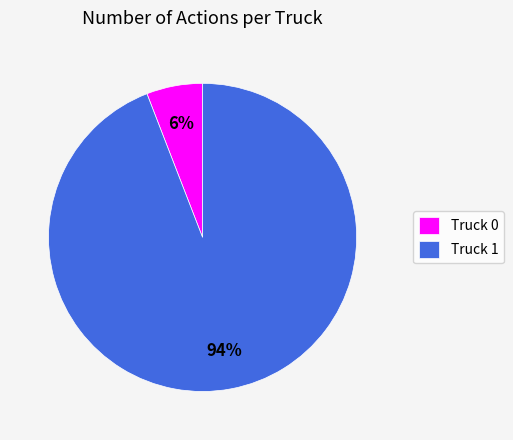

What percentage is the Truck 1 slice, to the nearest percent?

94%